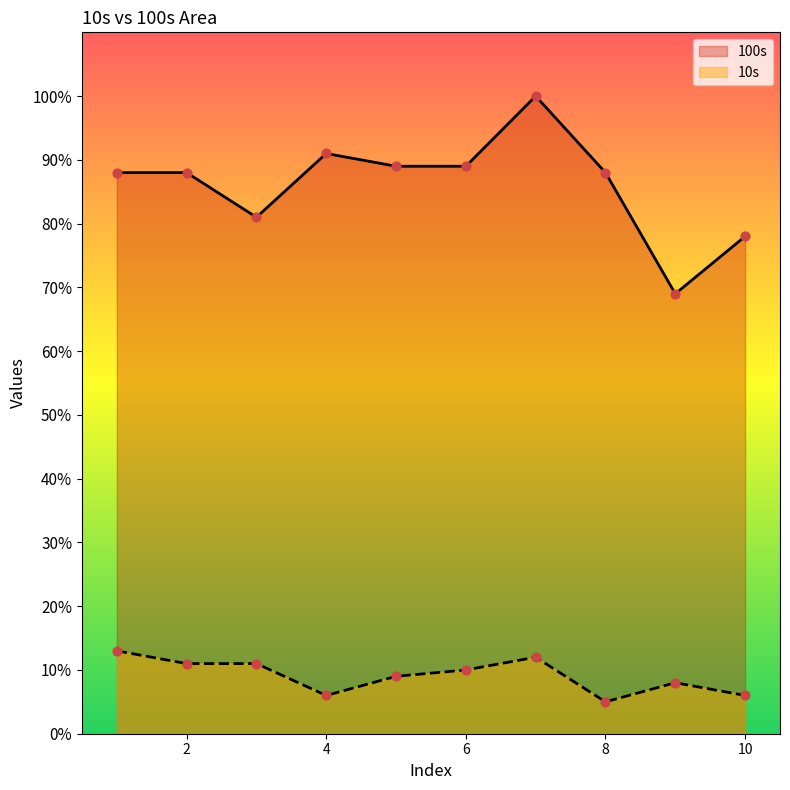

Is the value of 10s at 9 greater than the value of 100s at 6?

No